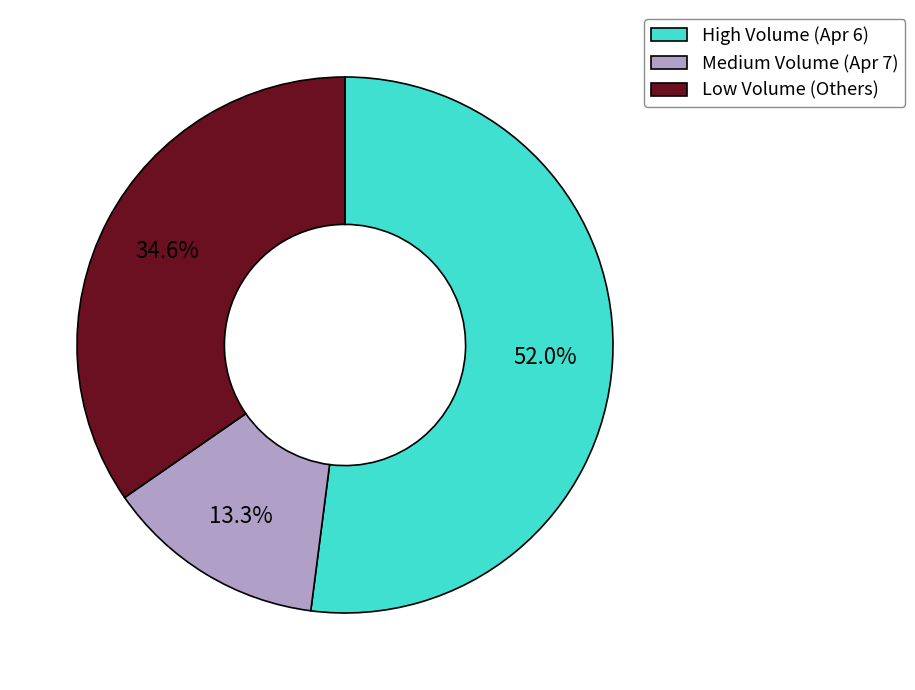

Rank the categories by value from lowest to highest.

Medium Volume (Apr 7), Low Volume (Others), High Volume (Apr 6)